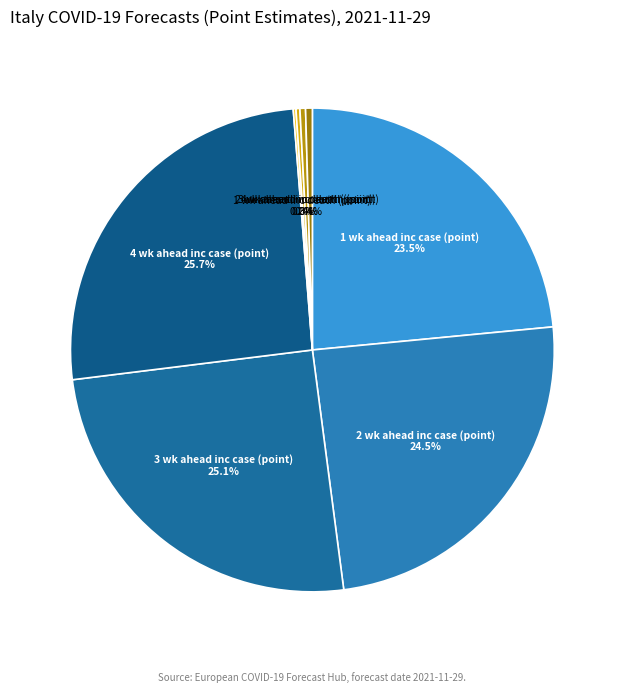

Does 3 wk ahead inc death (point) represent more than half of the total?

No